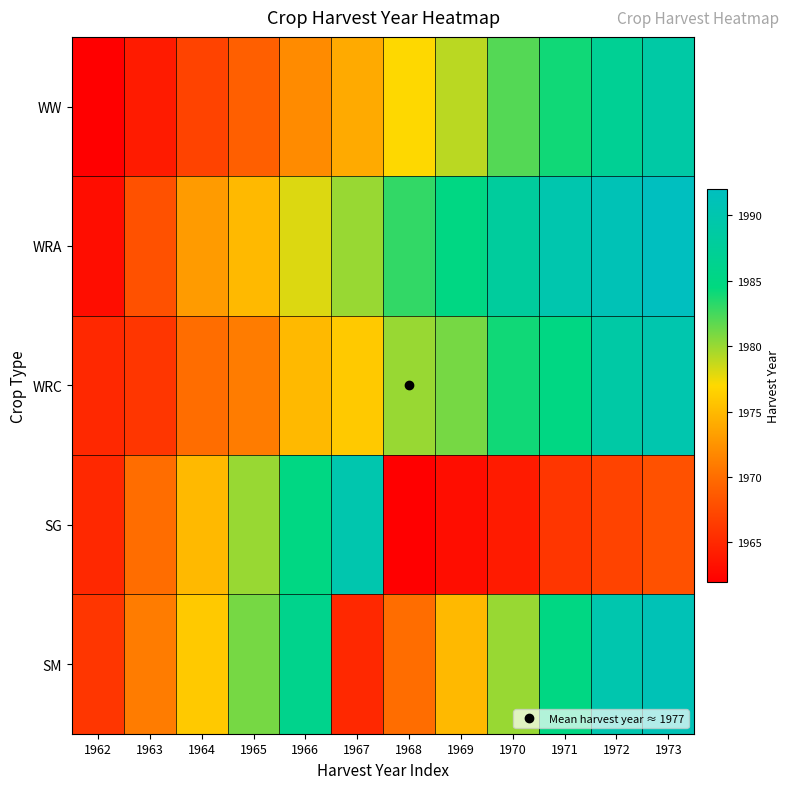

Which category has the lowest value across all series?

1962